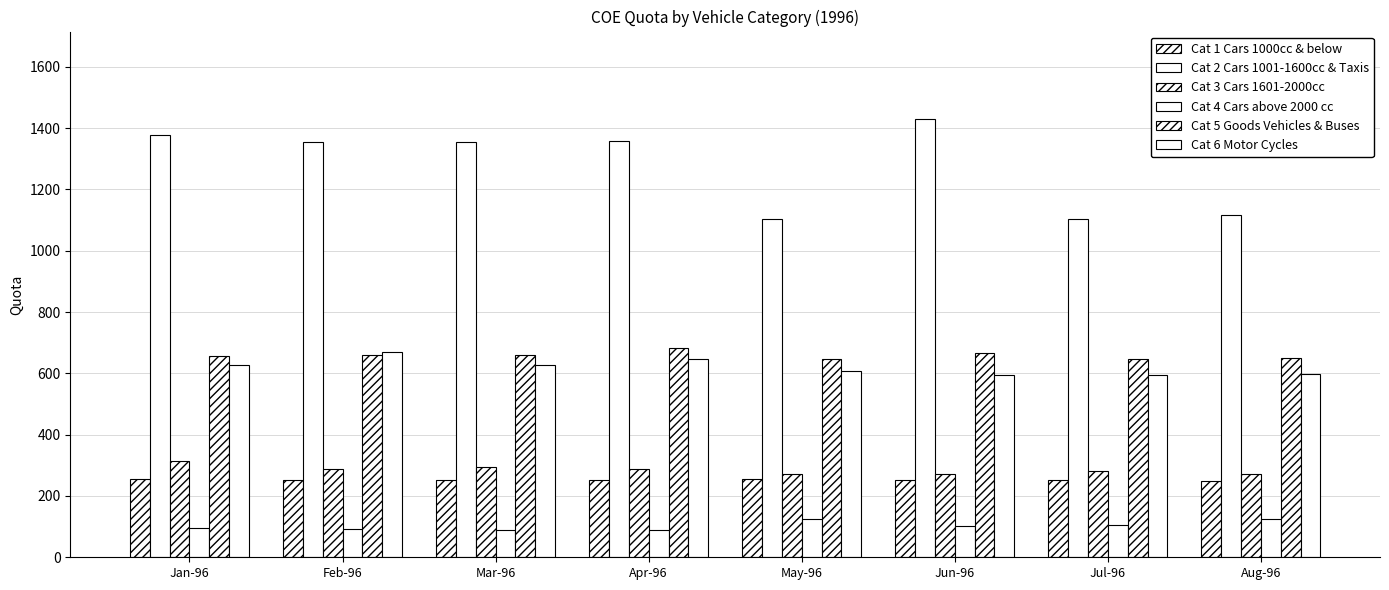

Reading left to right, extract all data points from this chart.

Cat 1 Cars 1000cc & below: 255	252	251	251	255	251	252	249
Cat 2 Cars 1001-1600cc & Taxis: 1379	1354	1353	1358	1104	1429	1103	1115
Cat 3 Cars 1601-2000cc: 314	288	293	288	273	273	281	273
Cat 4 Cars above 2000 cc: 94	93	90	90	125	101	105	125
Cat 5 Goods Vehicles & Buses: 658	660	660	683	648	666	648	649
Cat 6 Motor Cycles: 627	668	627	647	609	593	594	597